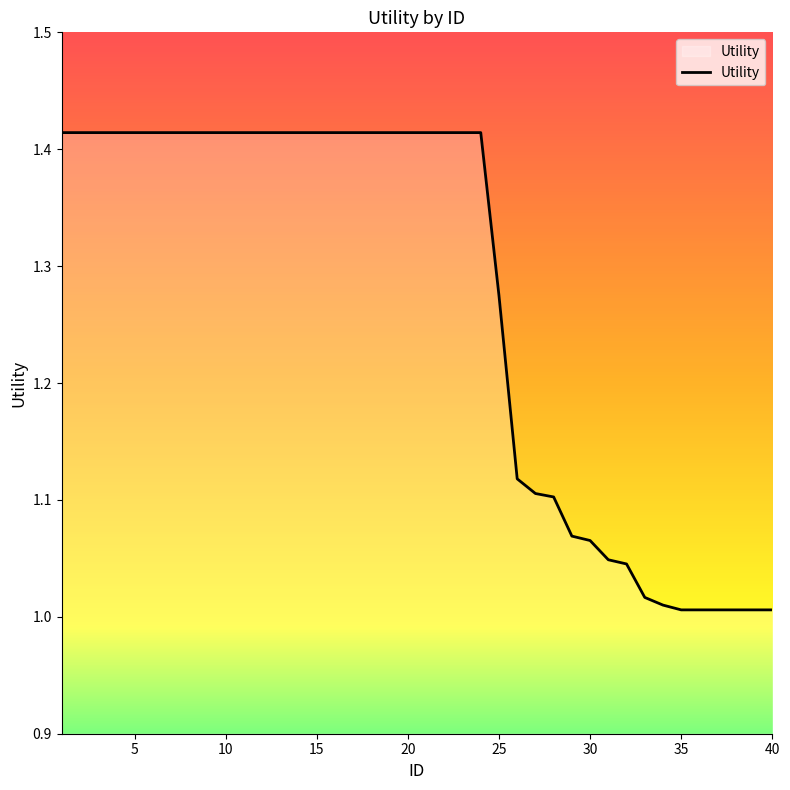

What is the difference between the maximum and minimum values?

0.4